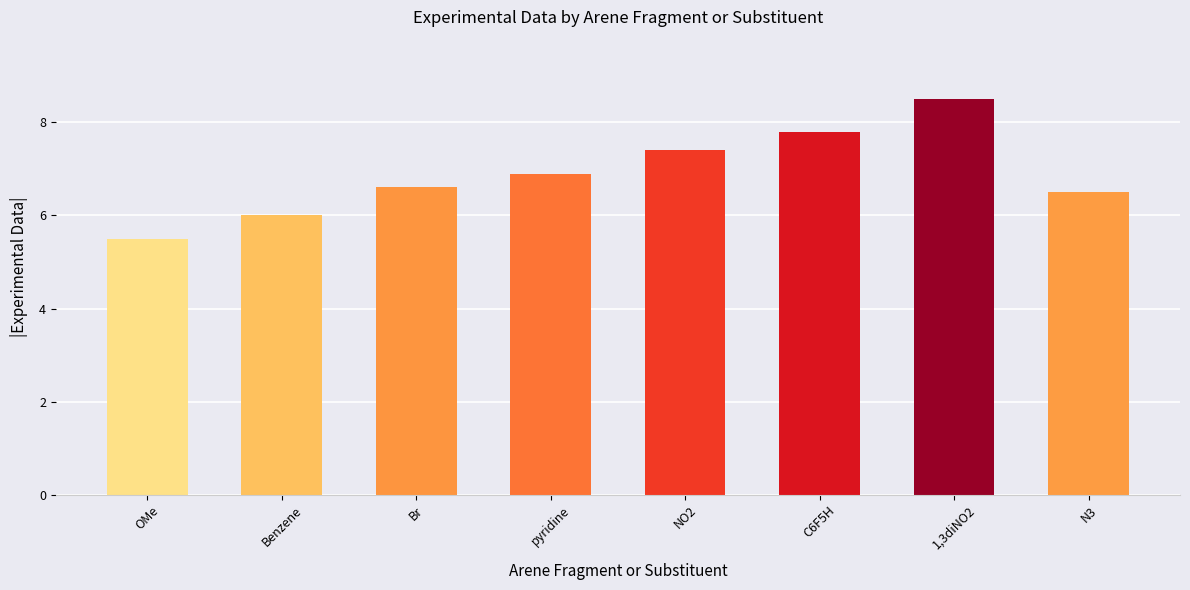

What is the change in value from 1,3diNO2 to N3?

-2.0